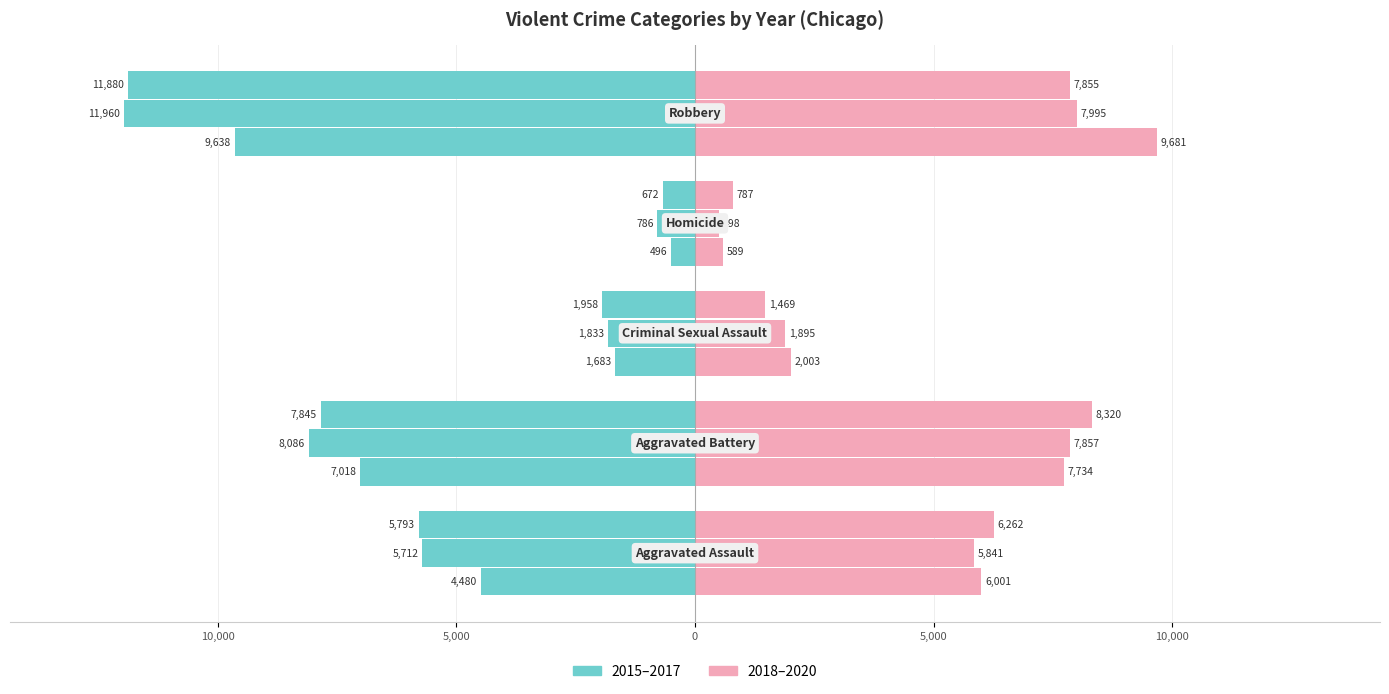

The 2015 series shows -4056 at Robbery. True or false?

False